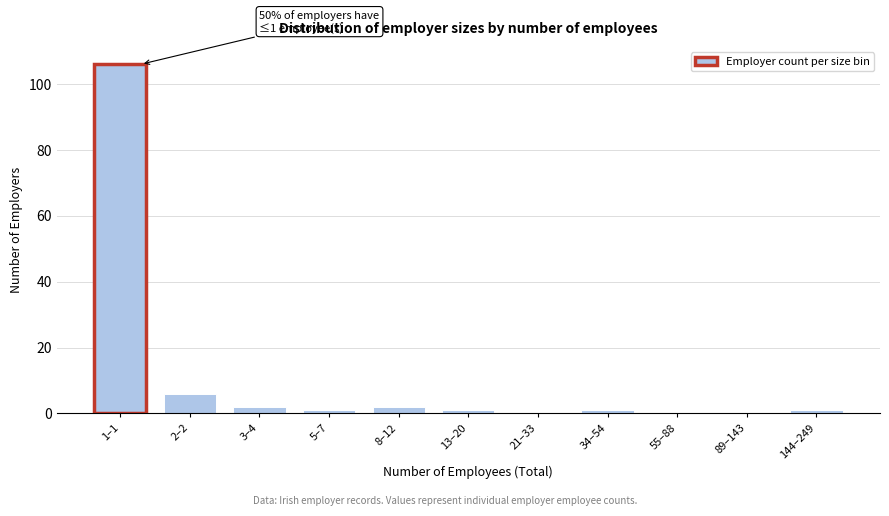

Reading left to right, extract all data points from this chart.

1–1=106	2–2=6	3–4=2	5–7=1	8–12=2	13–20=1	21–33=0	34–54=1	55–88=0	89–143=0	144–249=1